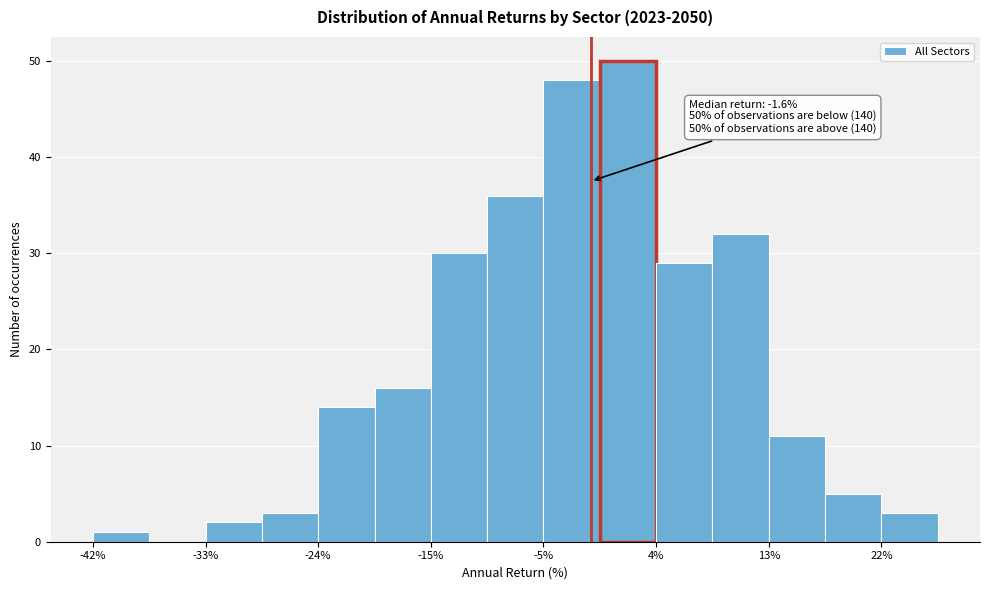

Which range on the x-axis has the tallest bar?

-1 to 4